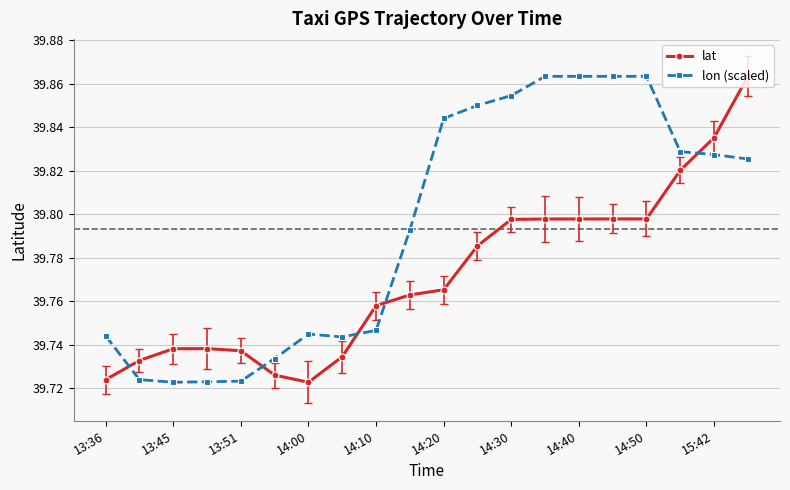

At how many categories does at least one series exceed 39?

20